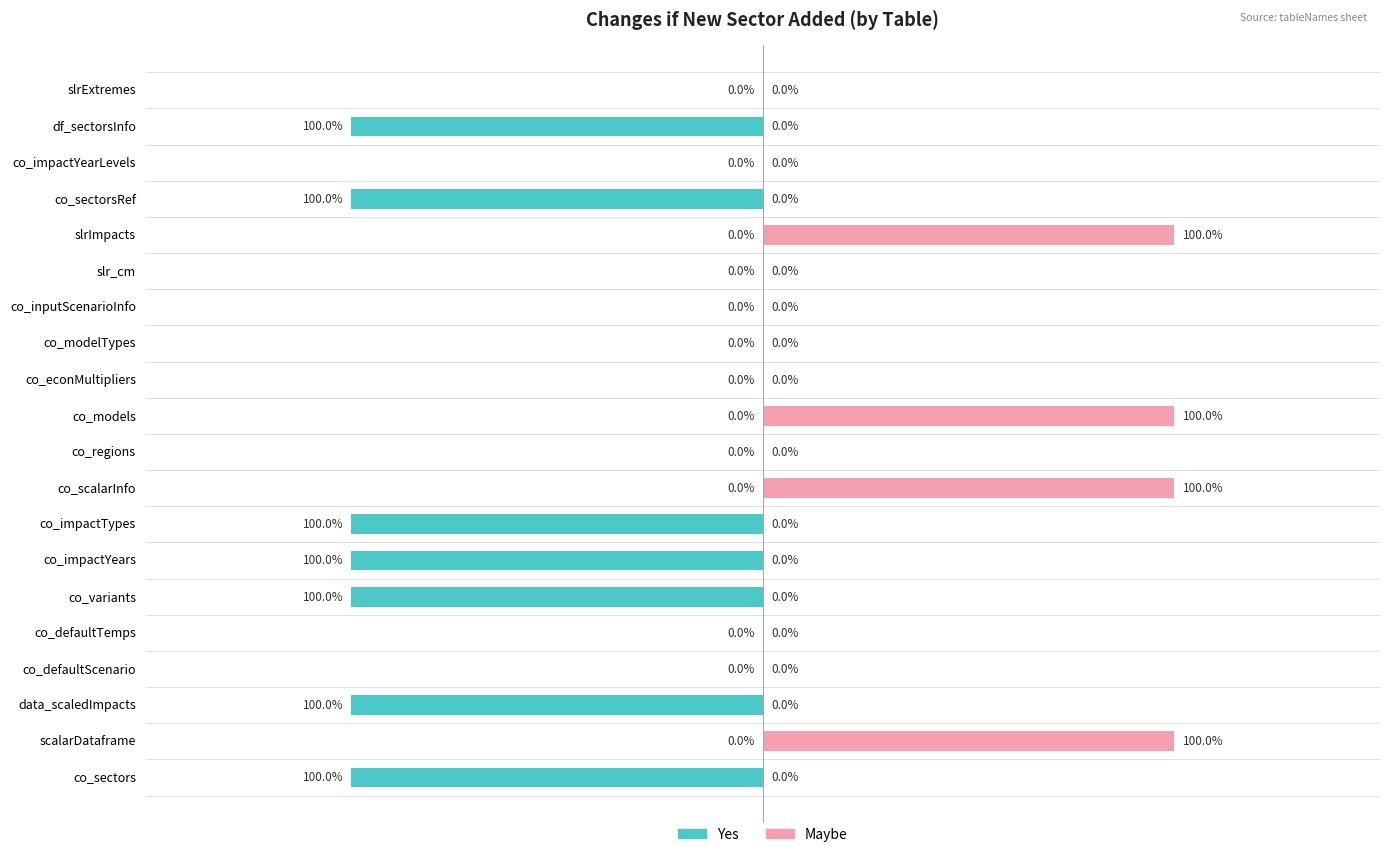

How many series are shown in this chart?

2